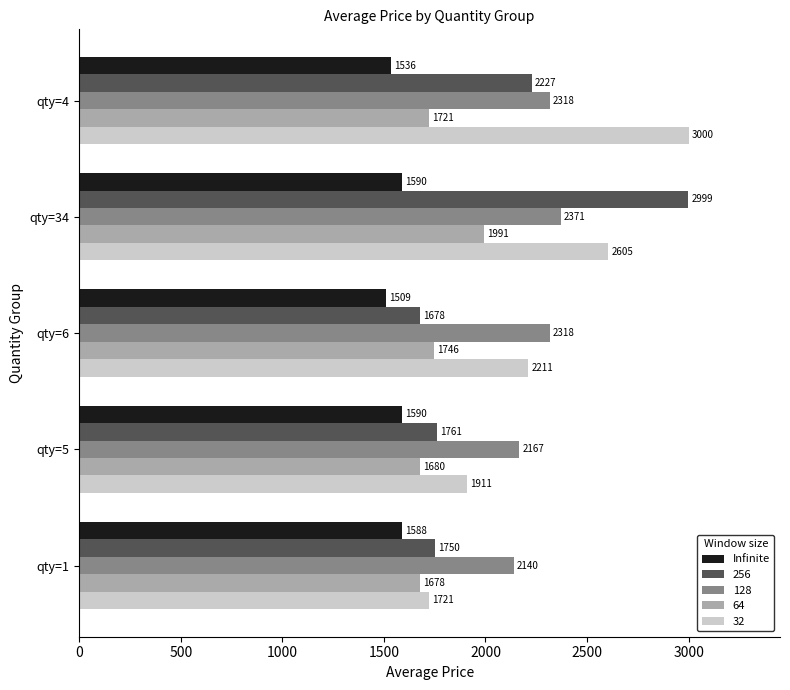

Between qty=5 and qty=34, which series saw the biggest shift?

256